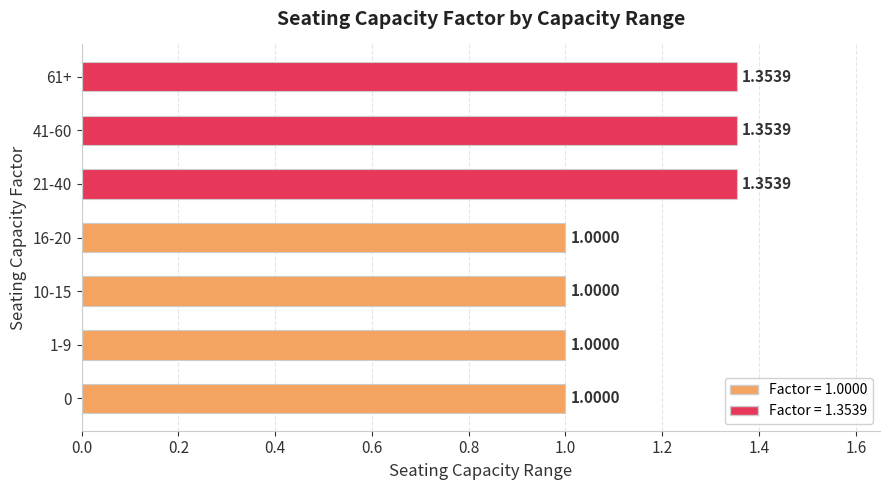

Between 10-15 and 21-40, which is larger?

21-40